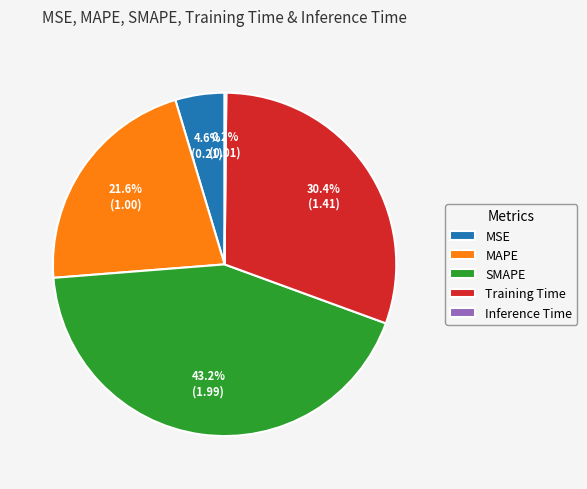

What percentage is the MAPE slice, to the nearest percent?

22%